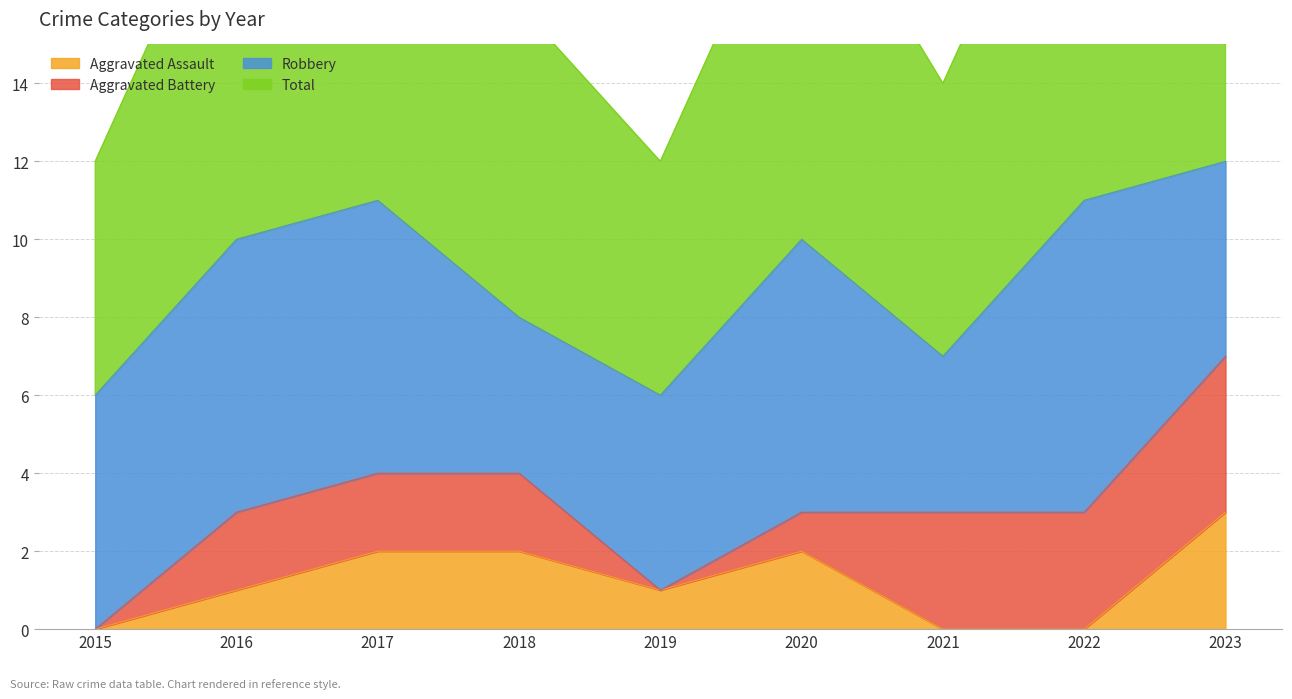

Which category has the lowest value across all series?

2015